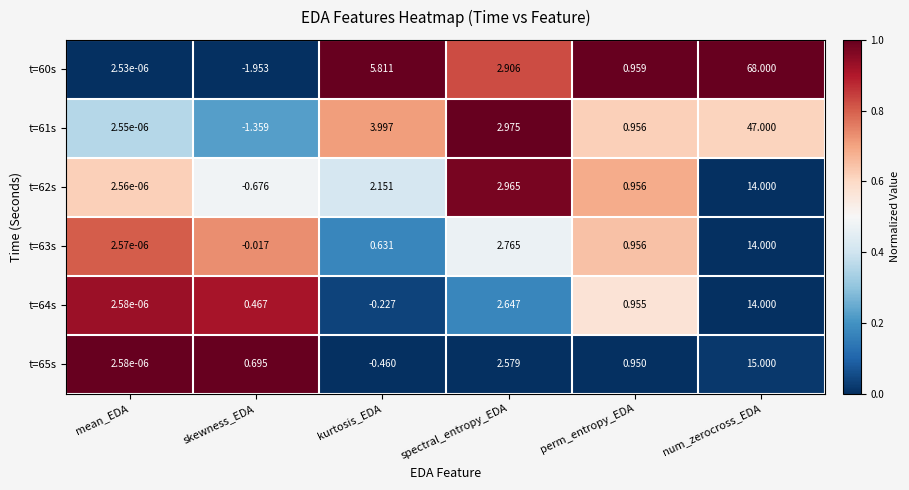

Which label corresponds to the smallest value in the chart?

skewness_EDA